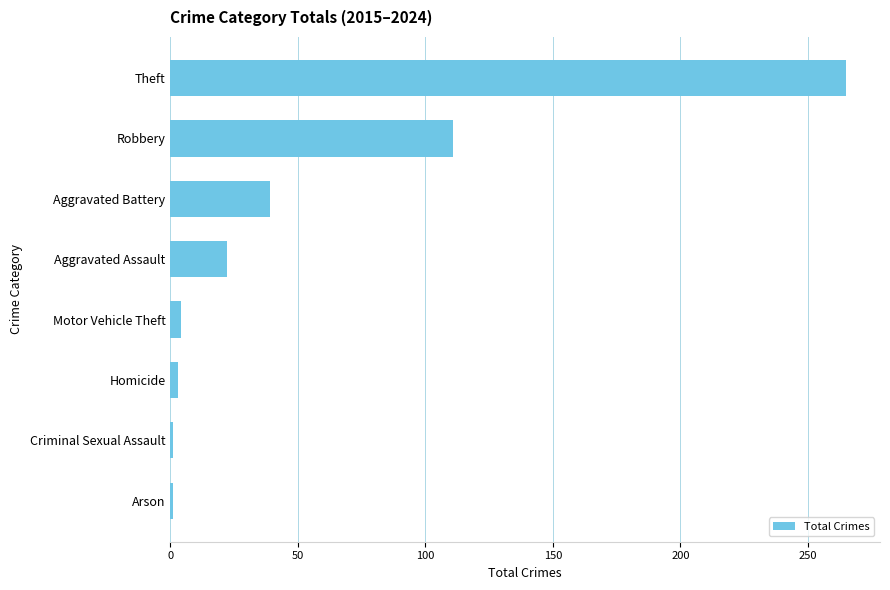

What is the difference between the second highest and minimum values?

110